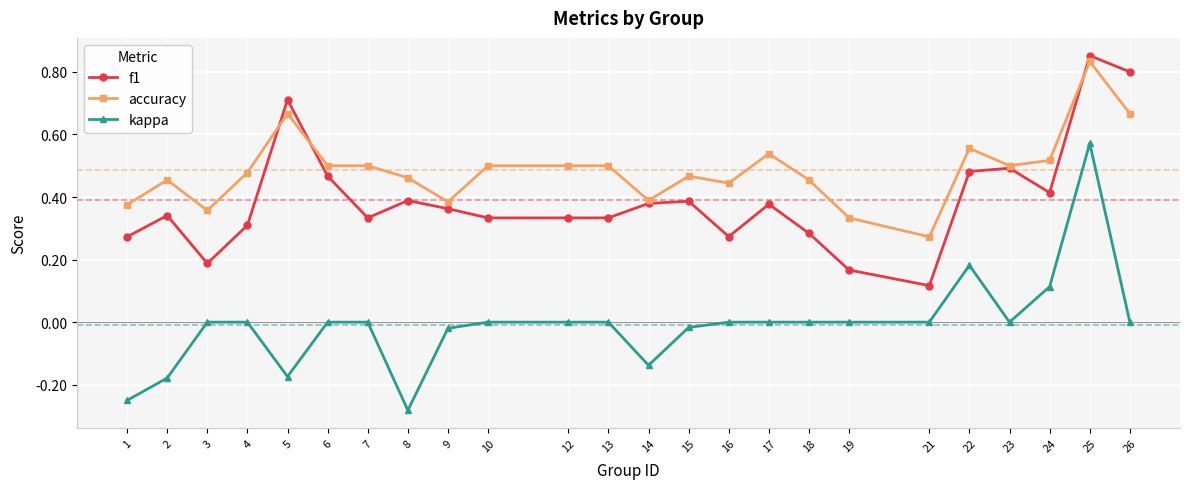

How many lines are shown in the chart?

3